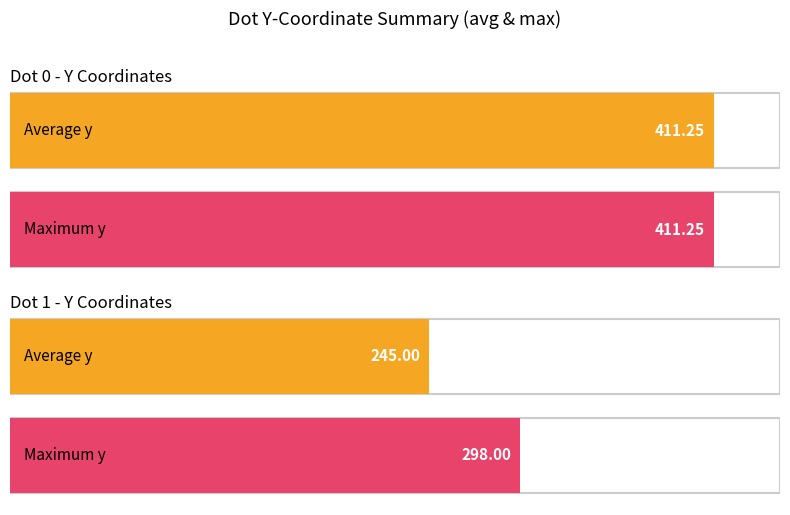

How many series are shown in this chart?

2